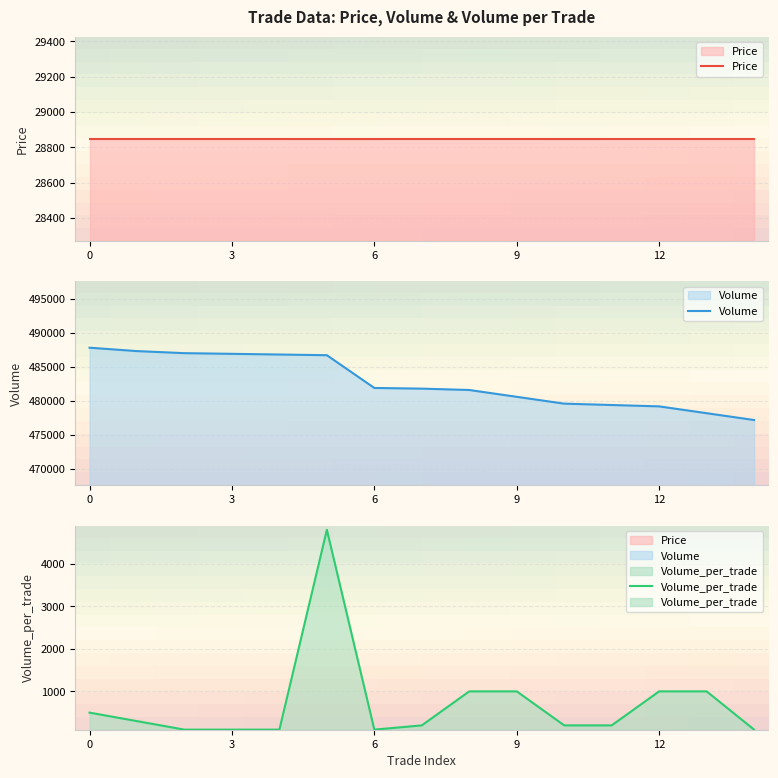

What is the average value of the Volume series?

482800